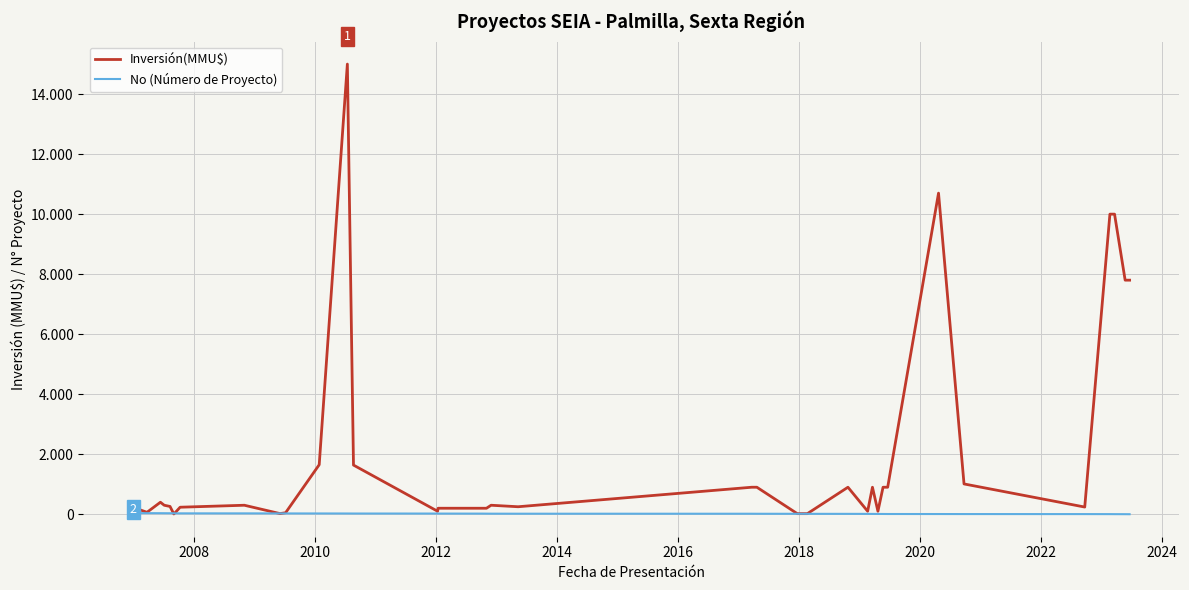

Rank the series by their maximum value, from lowest to highest.

No (Número de Proyecto), Inversión(MMU$)